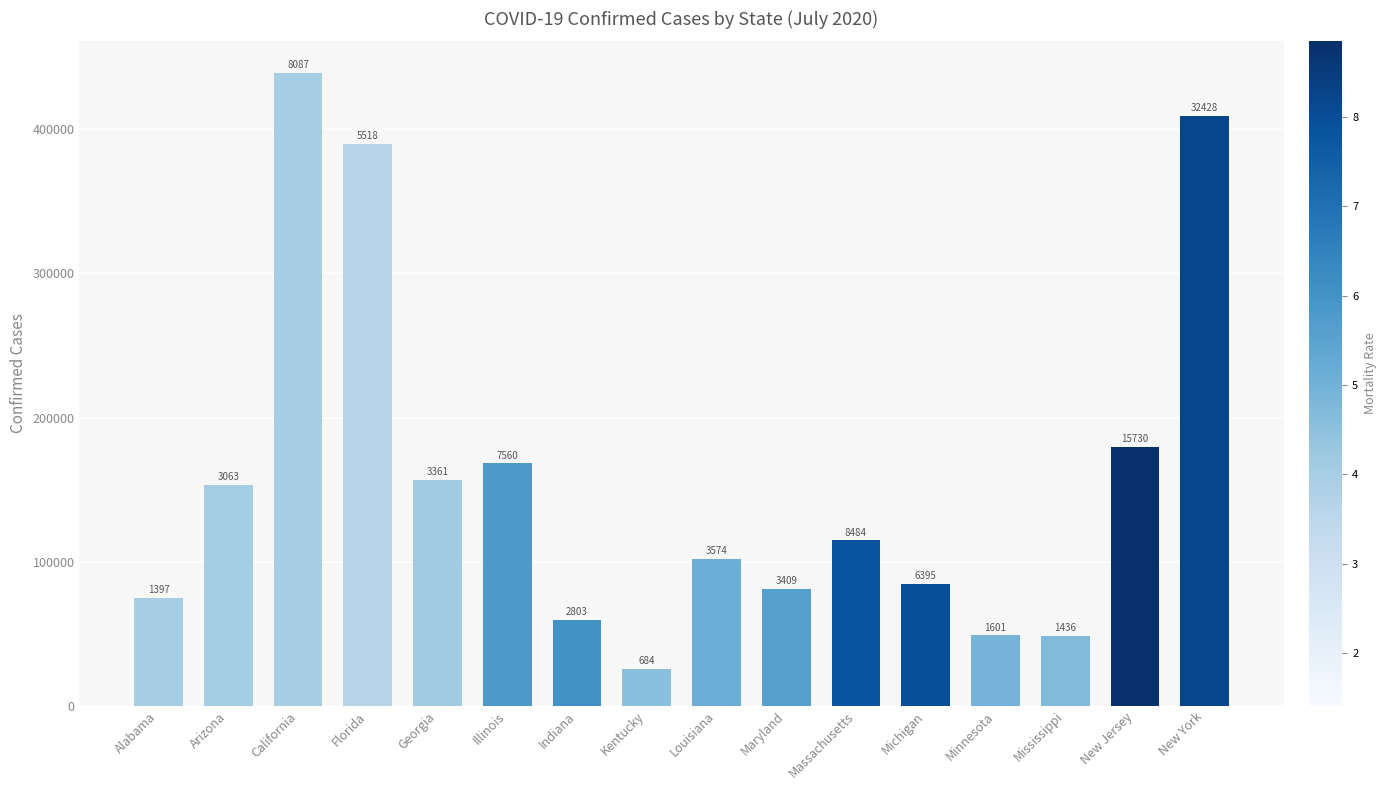

What is the label of the 11th bar from the left?

Massachusetts